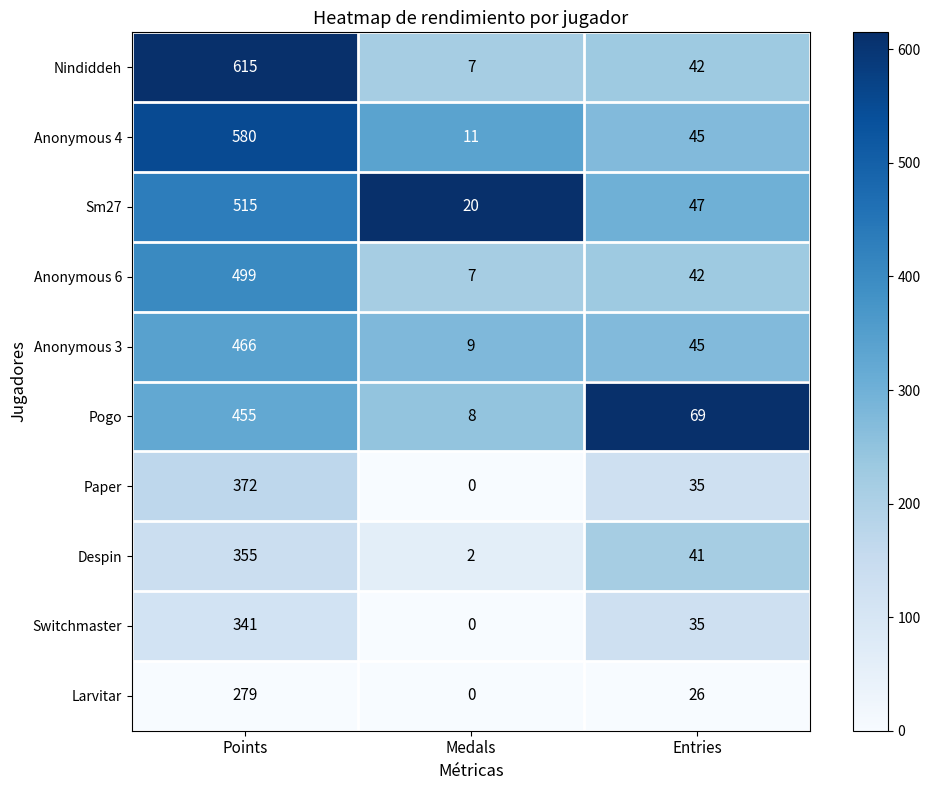

Which series changed the most between Medals and Entries?

Pogo